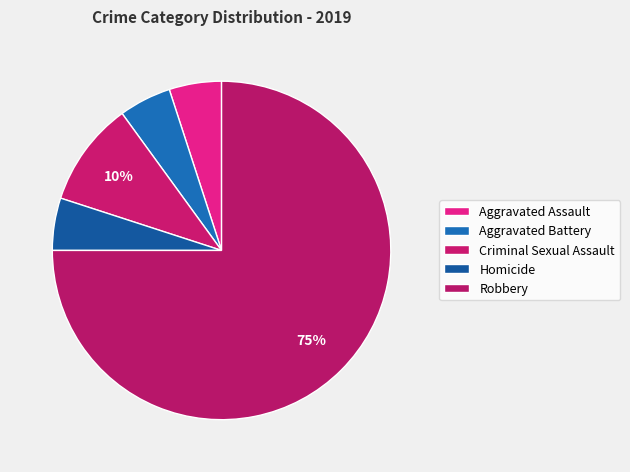

True or false: Aggravated Assault accounts for 5% of the total.

True